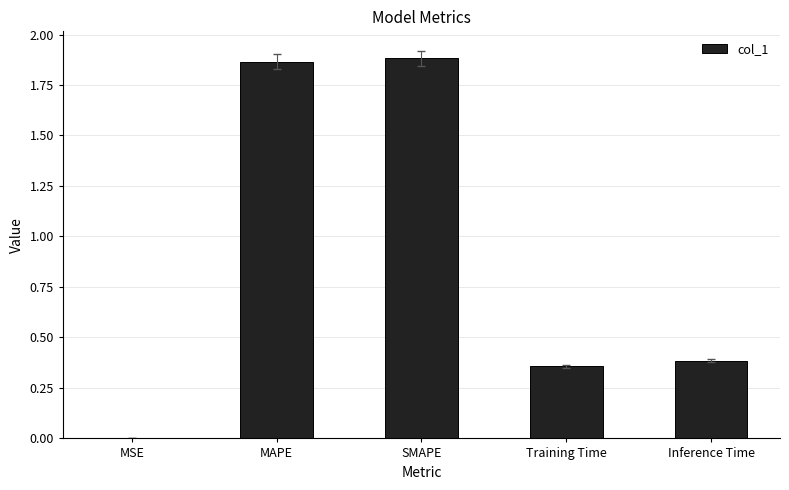

What is the sum of all values?

4.5